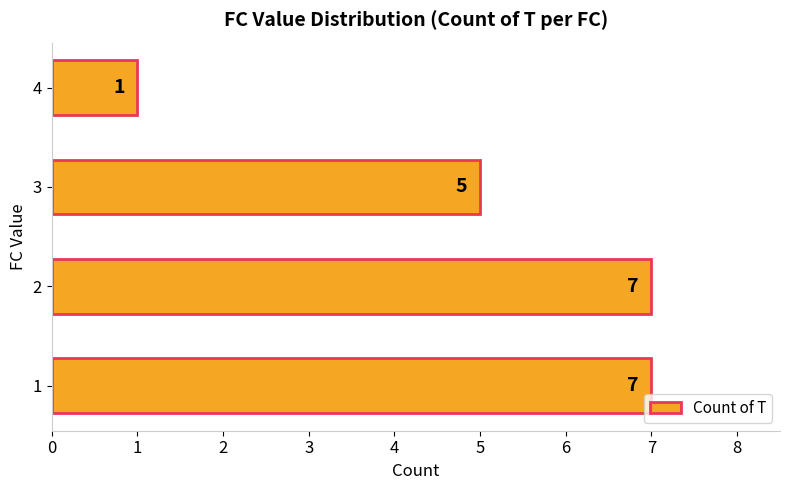

What is the maximum value shown in the chart?

7